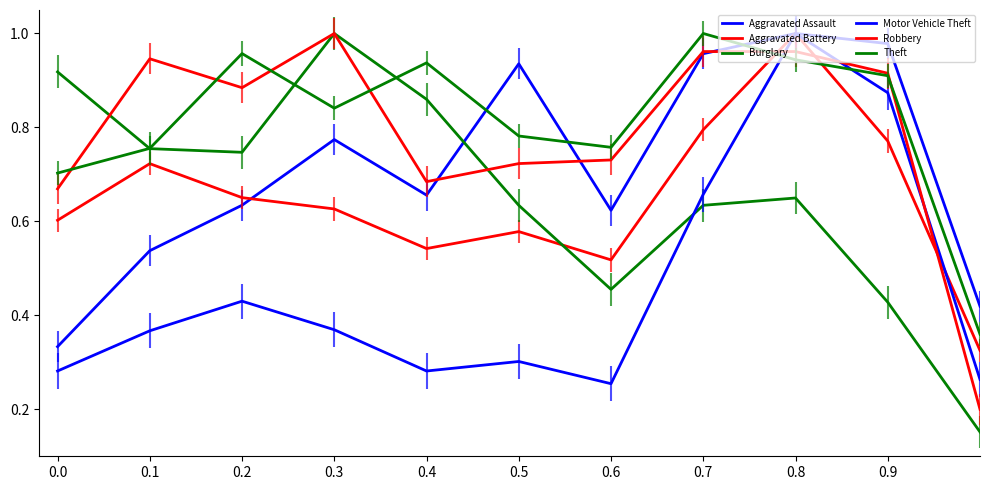

Which series has the largest total across all categories?

Theft